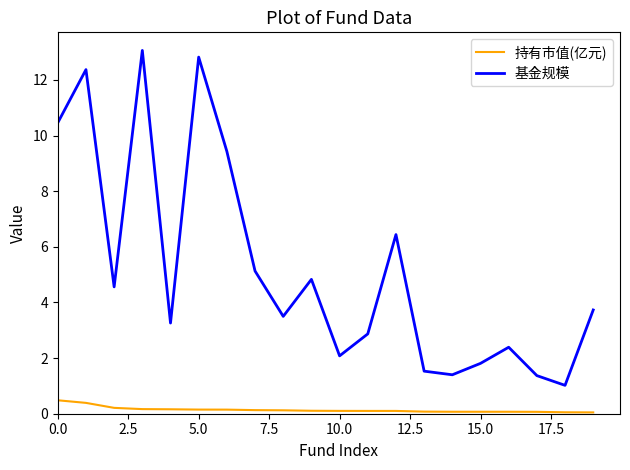

List the series in order of their overall mean, highest first.

基金规模, 持有市值(亿元)